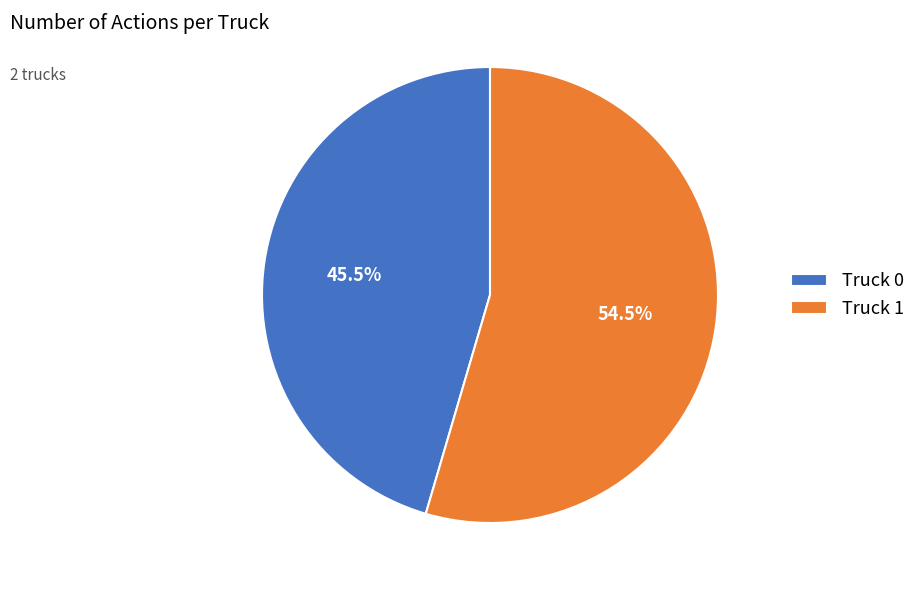

How many slices are in this pie chart?

2